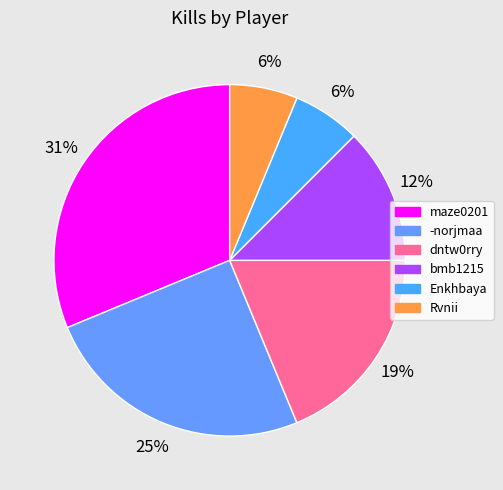

Which category has the biggest portion of the pie?

maze0201